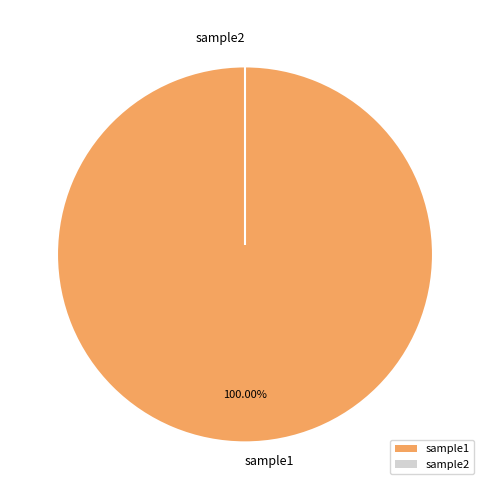

Is sample1 the majority of the pie?

Yes